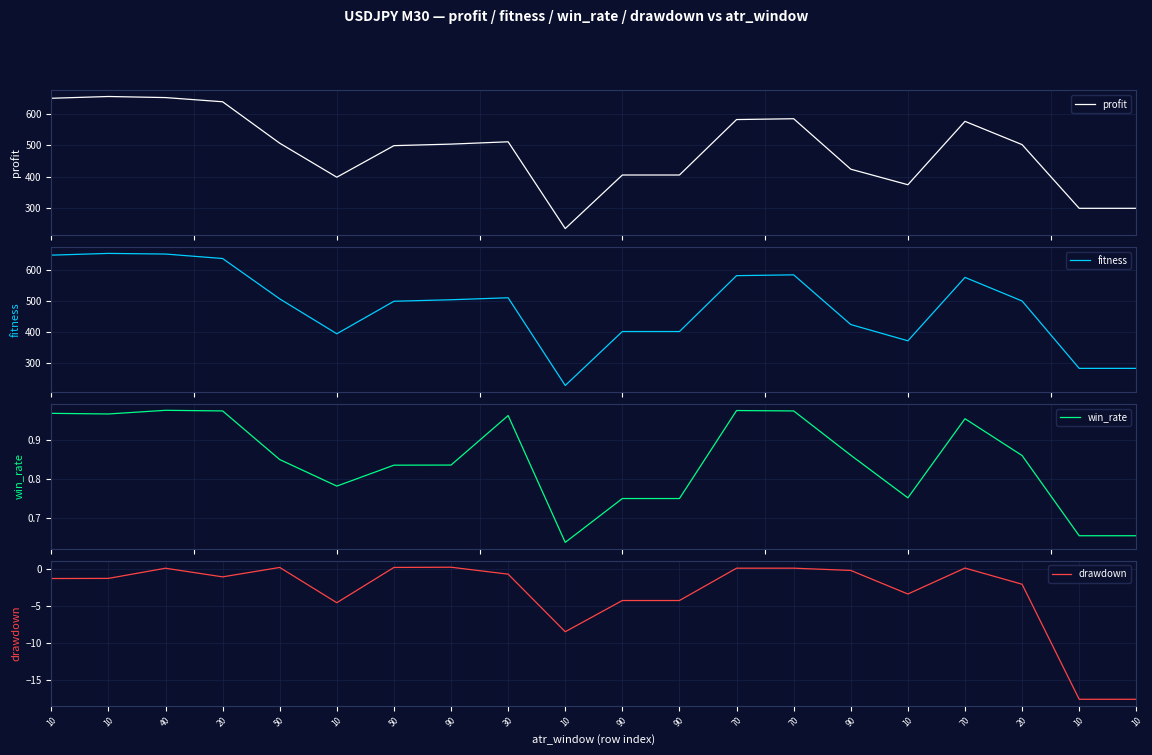

What is the difference between the maximum and minimum values in the profit series?

420.4